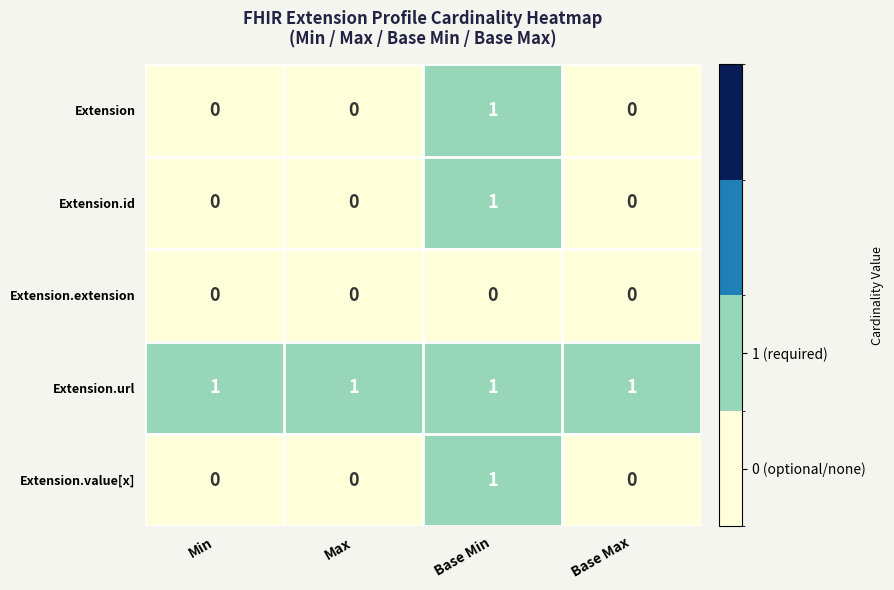

Which series has the largest total across all categories?

Extension.url